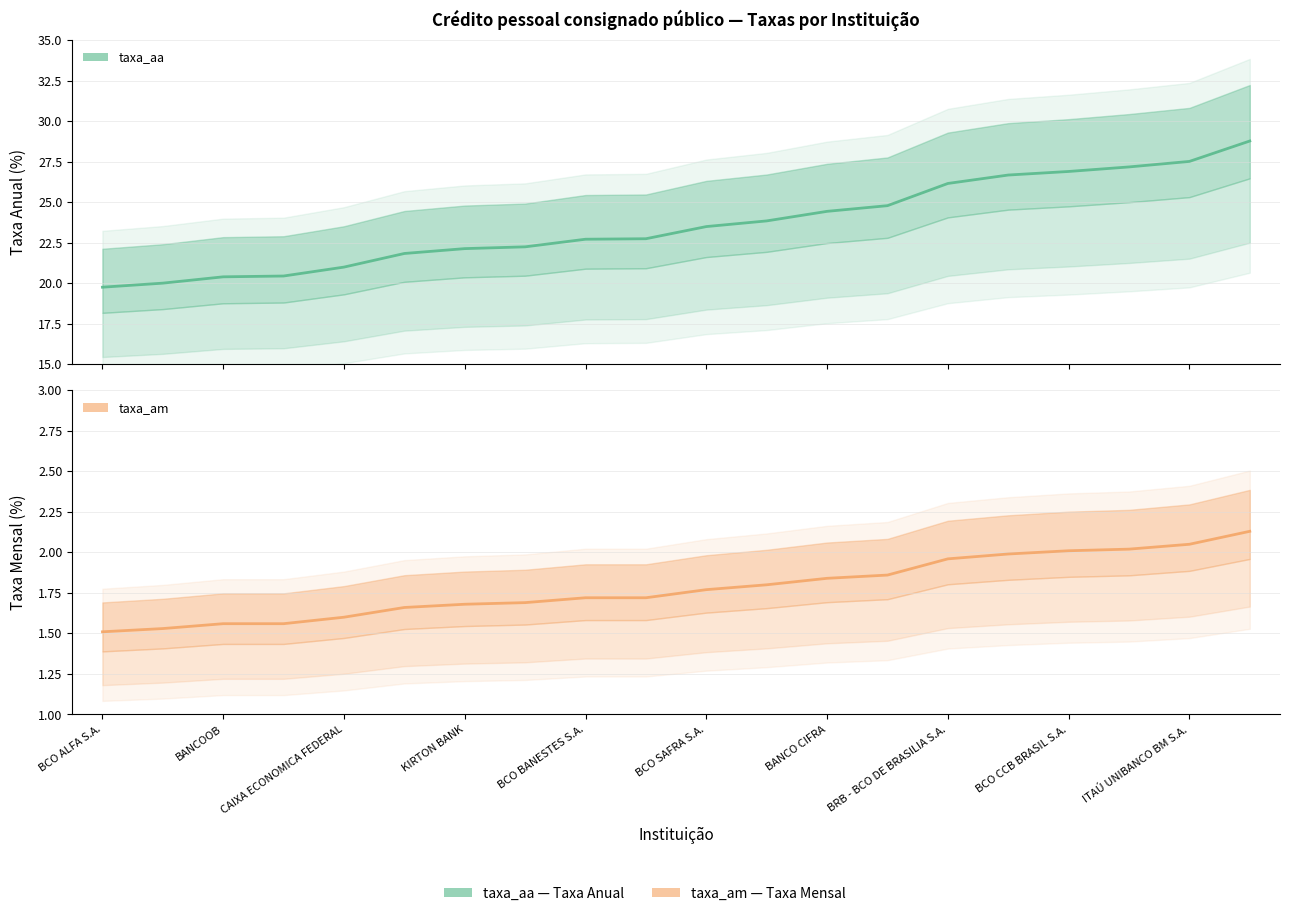

True or false: taxa_am has more than 1 interior local peaks.

False